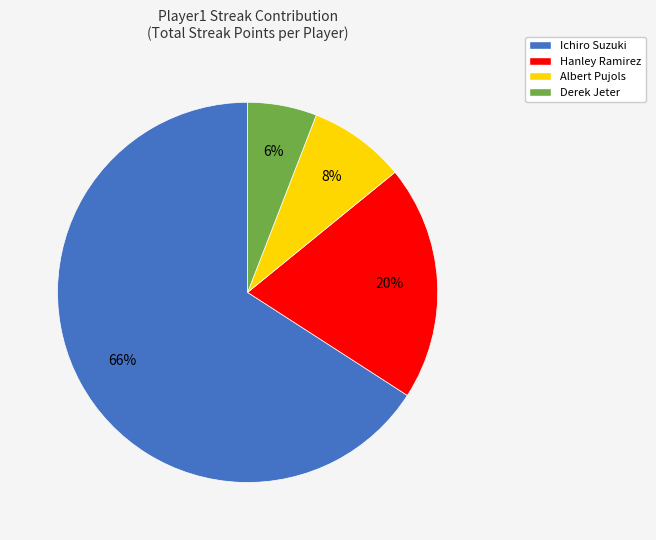

Which category has the biggest portion of the pie?

Ichiro Suzuki